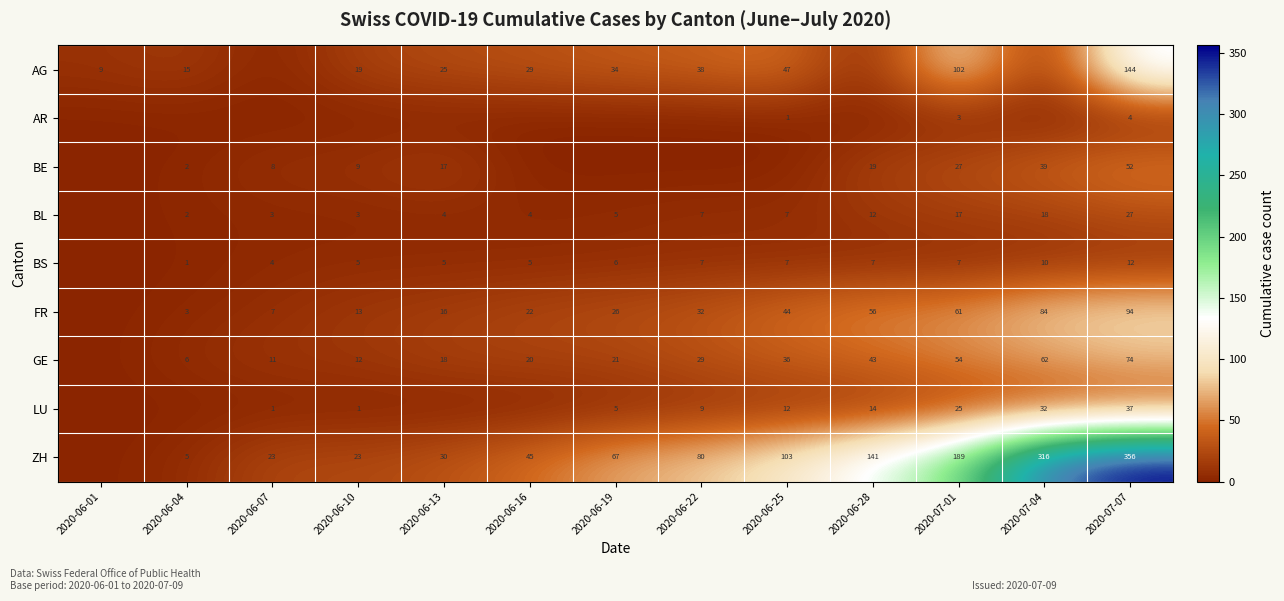

What is the difference between the highest and lowest values at 2020-07-01?

186